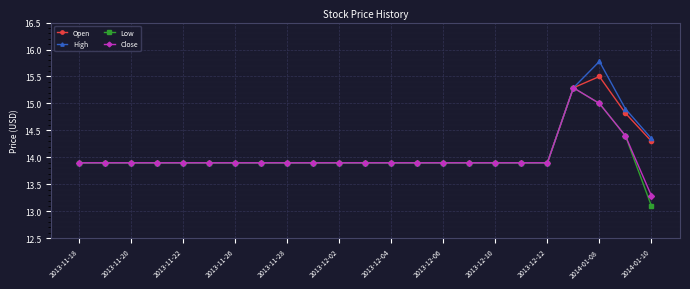

What are all the series names shown in the legend?

Open, High, Low, Close